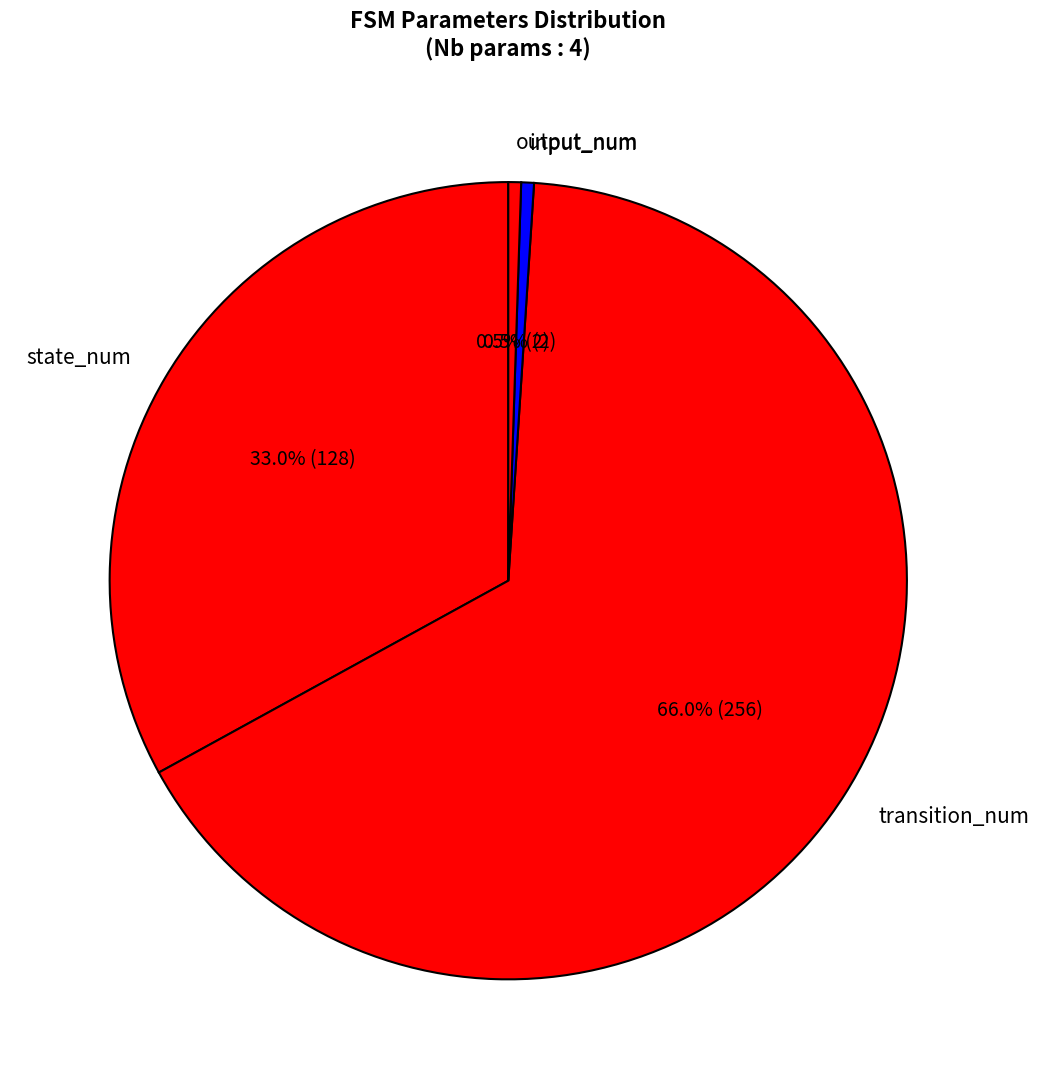

Which slice is the largest?

transition_num